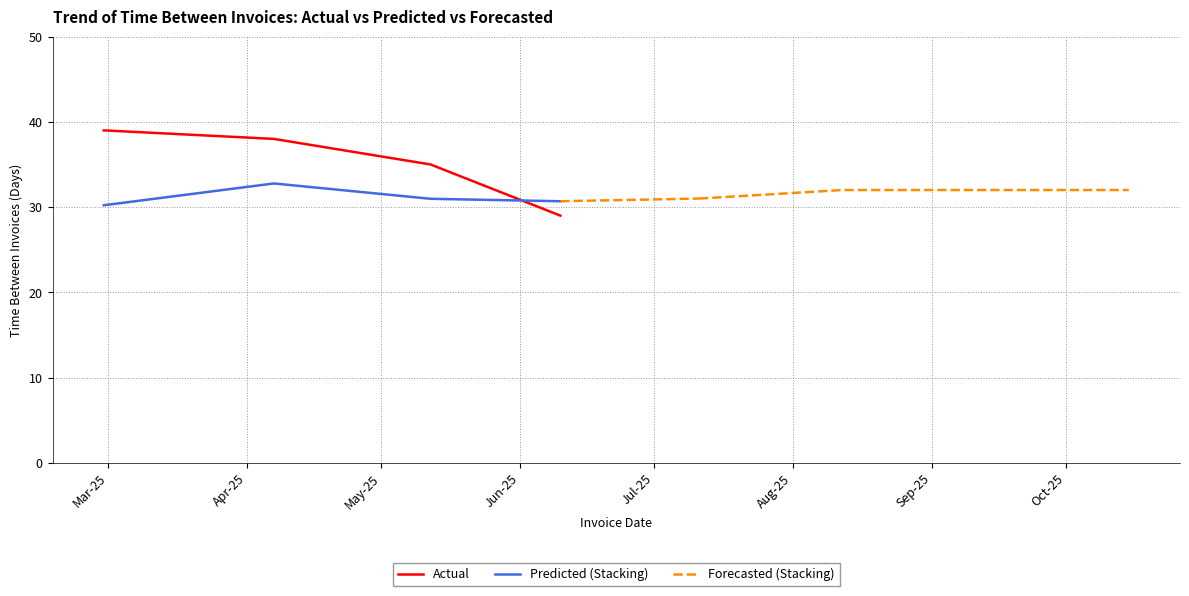

What is the lowest value of the Actual series?

29.0